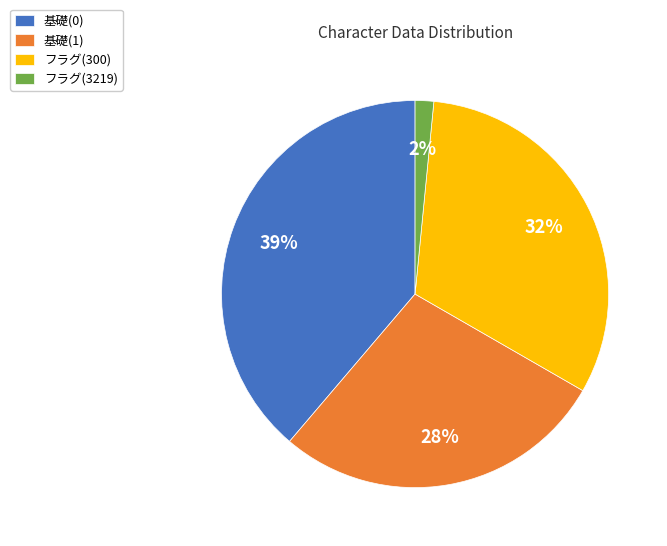

Combined, do フラグ(3219) and フラグ(300) account for over 50%?

No